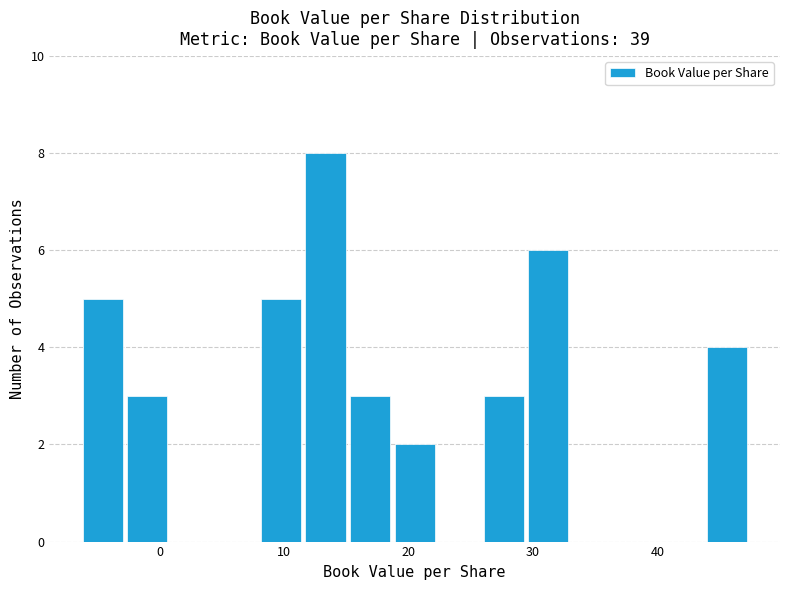

Around what value on the x-axis is the tallest bar? Give the approximate position of its centre, as read against the axis.

13